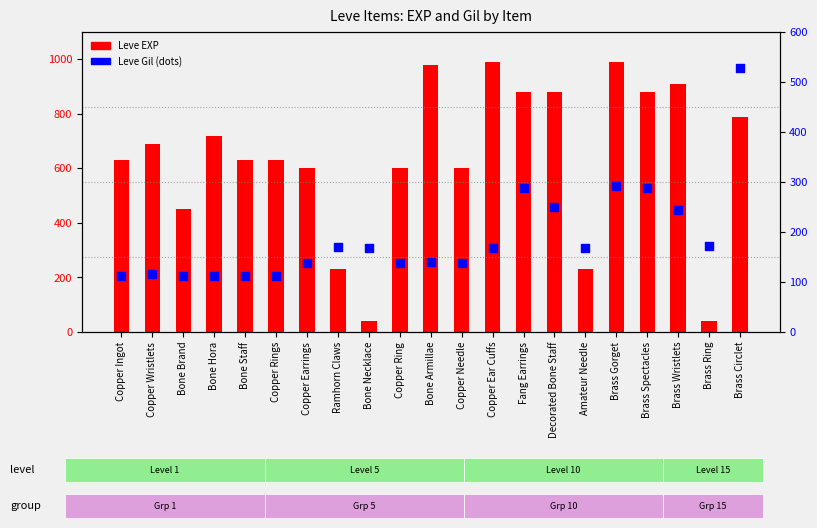

Which series contains the highest Y value?

Leve EXP